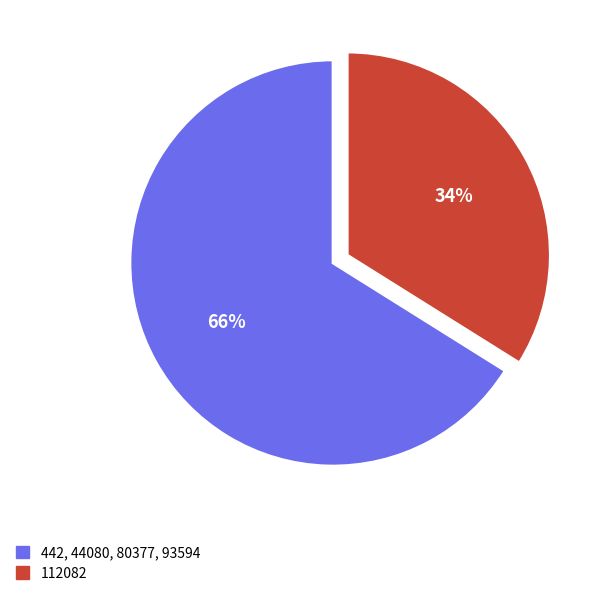

Count the number of slices in the pie.

2